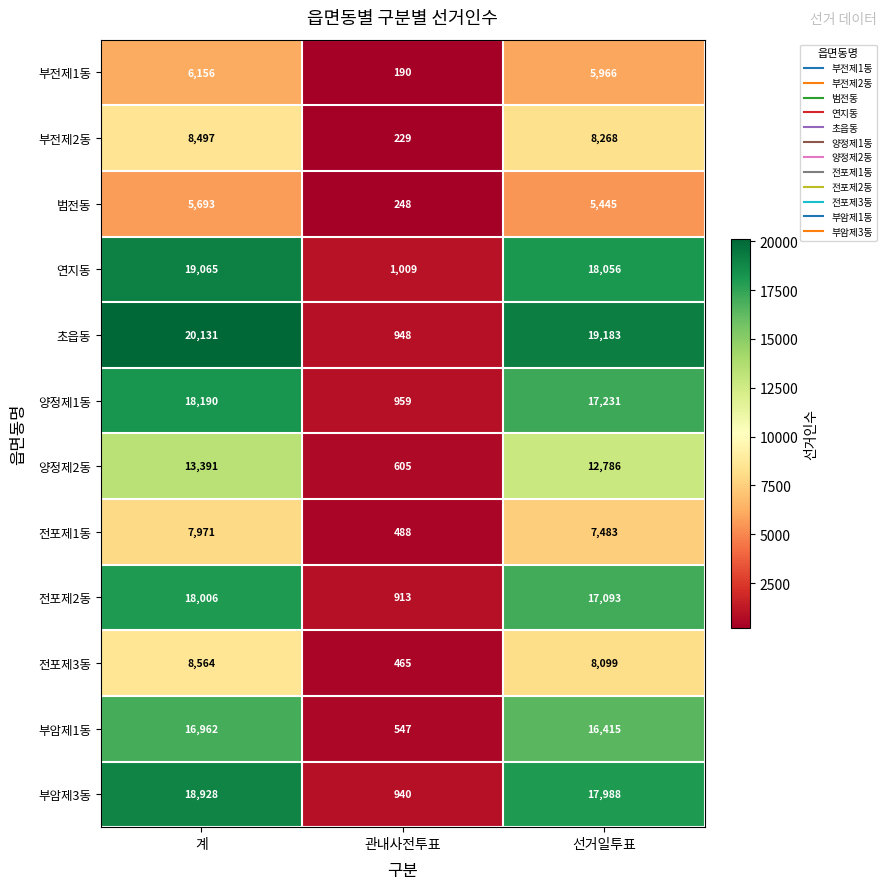

What is the average value of the 부전제1동 series?

4104